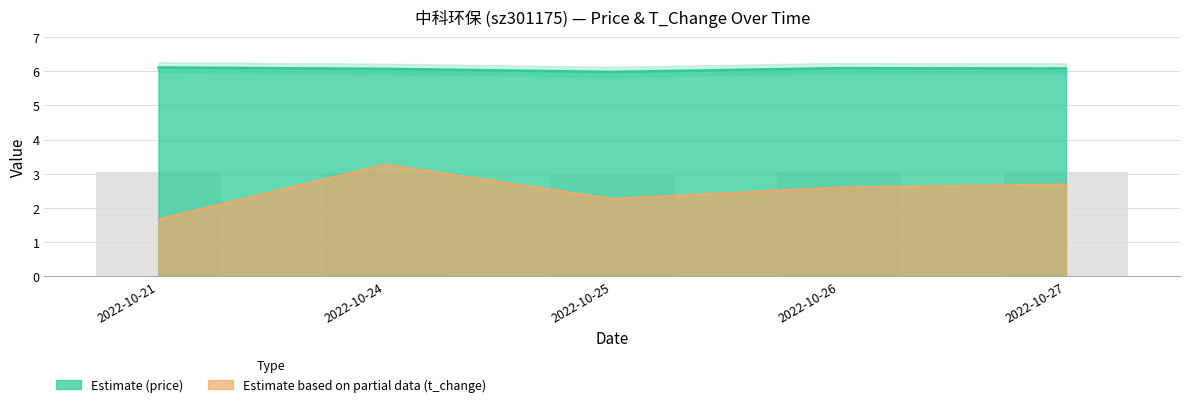

The value of price at 2022-10-25 is 9.9. True or false?

False